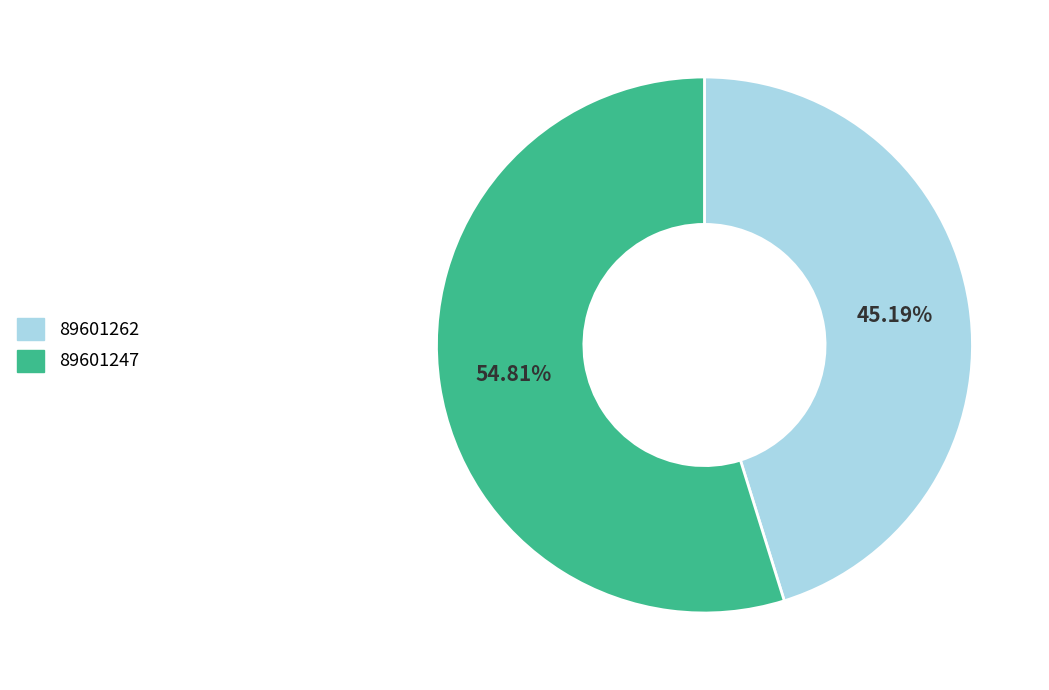

Does 89601262 represent more than half of the total?

No